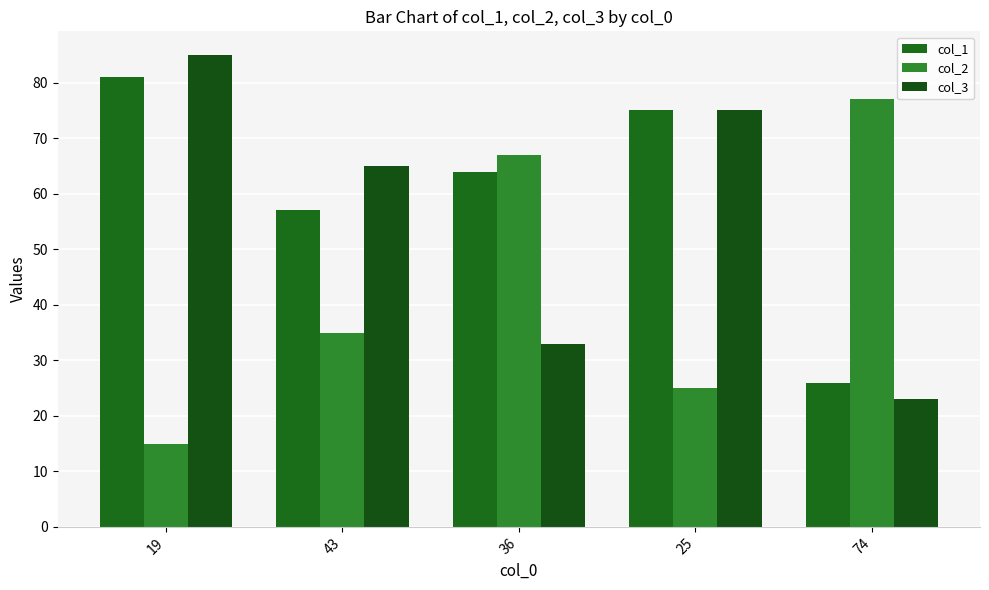

List the series in order of their peak value, lowest first.

col_2, col_1, col_3